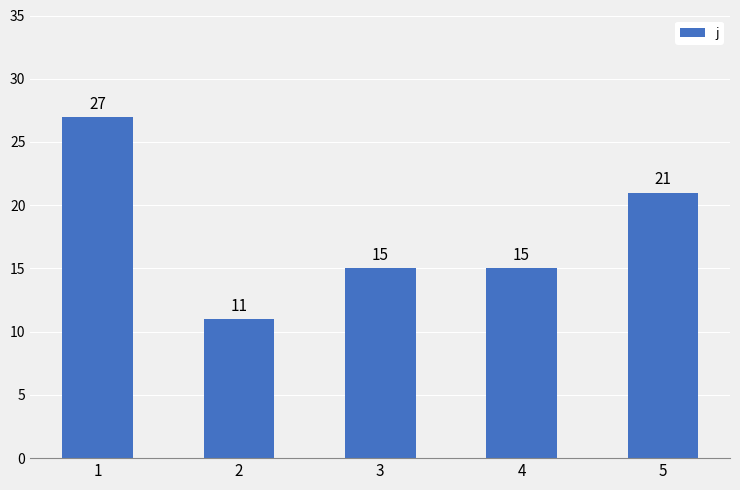

Reading left to right, list all the values displayed in this chart.

1=27	2=11	3=15	4=15	5=21